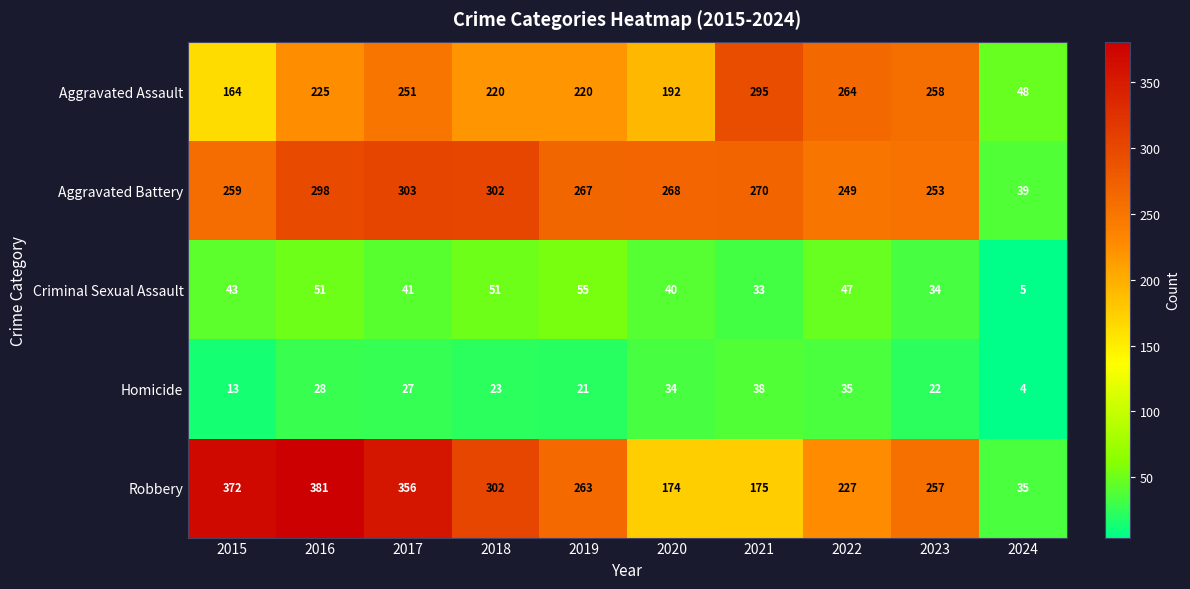

Rank the categories by Aggravated Battery value from highest to lowest.

2017, 2018, 2016, 2021, 2020, 2019, 2015, 2023, 2022, 2024